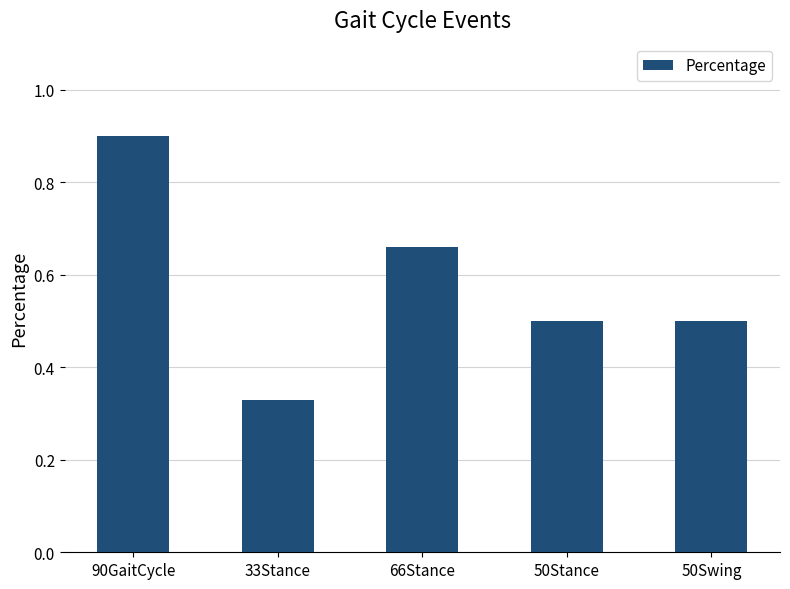

Between 66Stance and 33Stance, which is larger?

66Stance